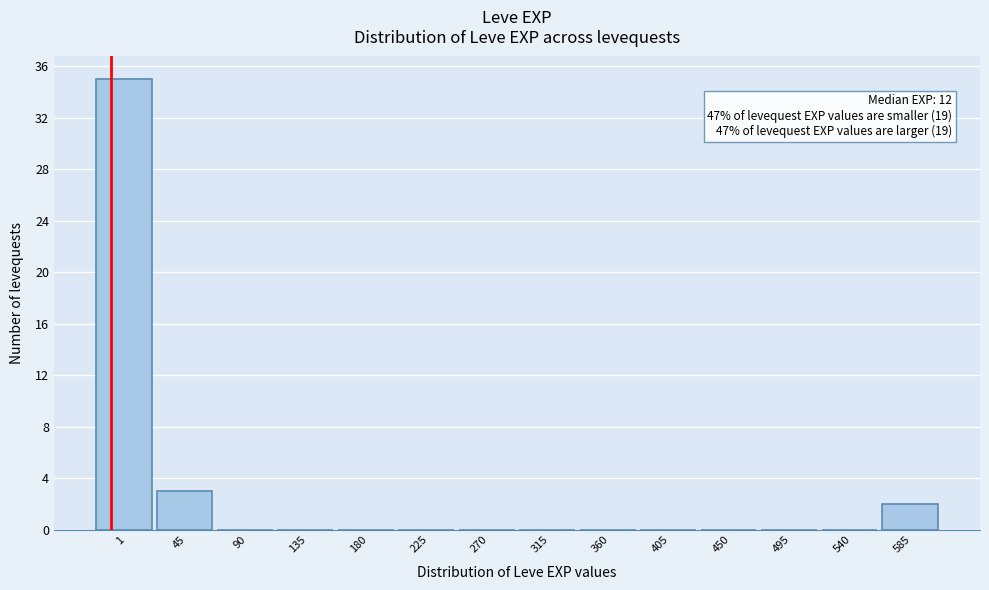

Reading left to right, extract all data points from this chart.

1=35	45=3	90=0	135=0	180=0	225=0	270=0	315=0	360=0	405=0	450=0	495=0	540=0	585=2